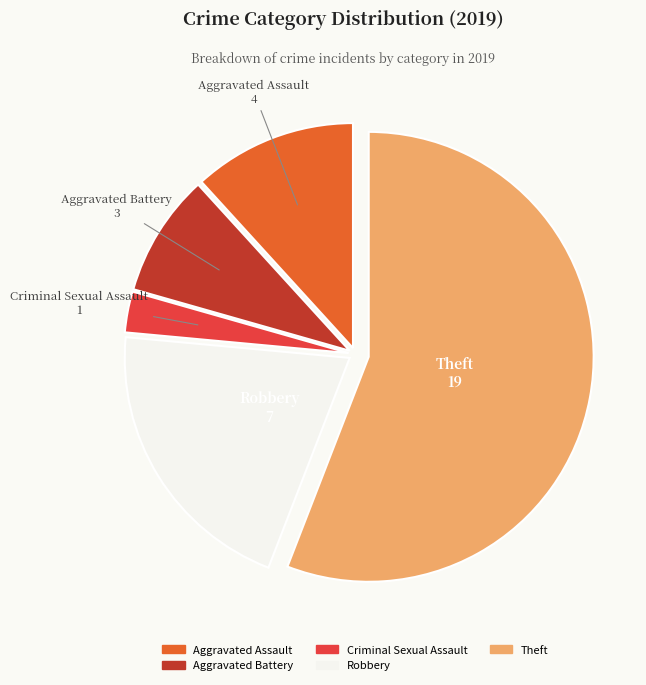

Rank the categories by value from lowest to highest.

Criminal Sexual Assault, Aggravated Battery, Aggravated Assault, Robbery, Theft